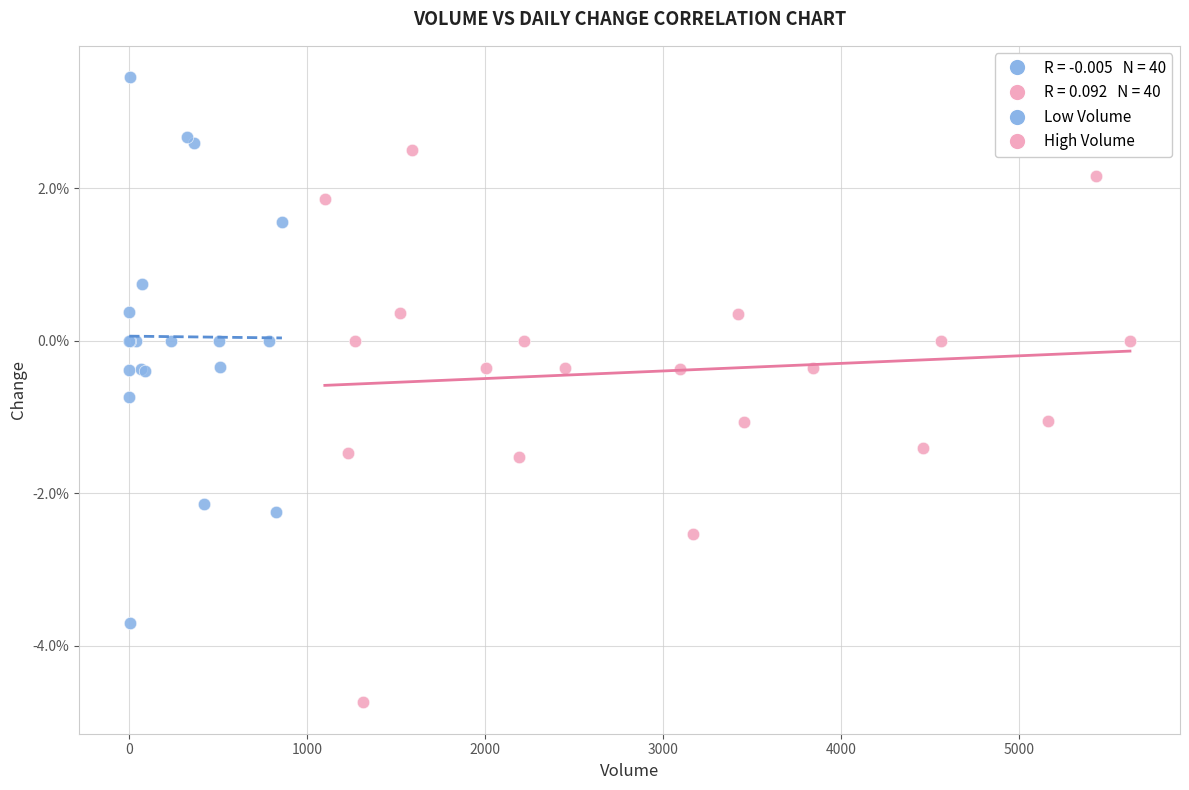

Which series reaches the minimum Y coordinate?

High Volume